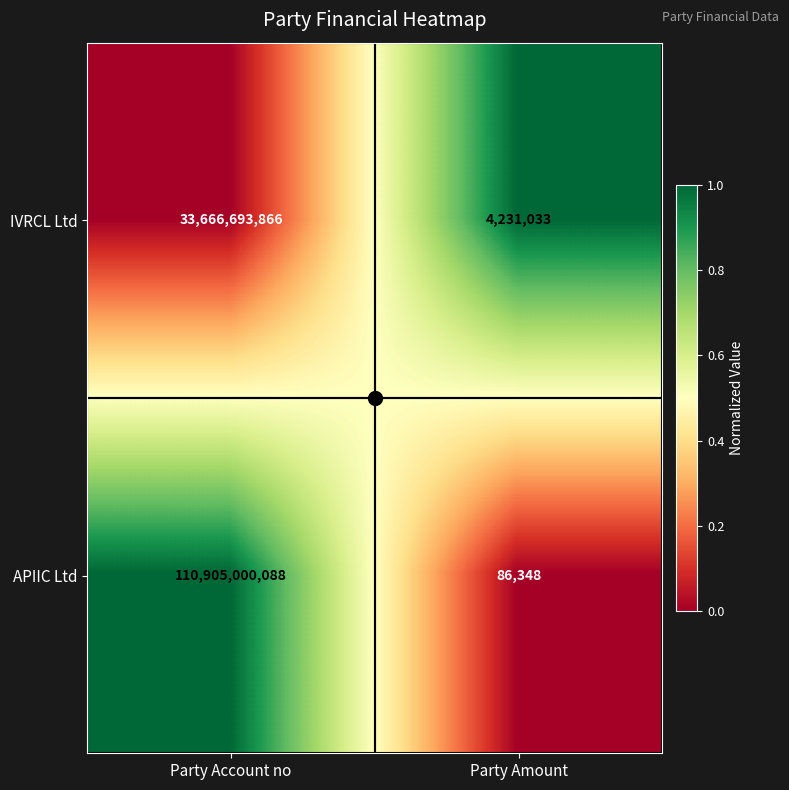

At Party Amount, list the series in order from largest to smallest.

IVRCL Ltd, APIIC Ltd